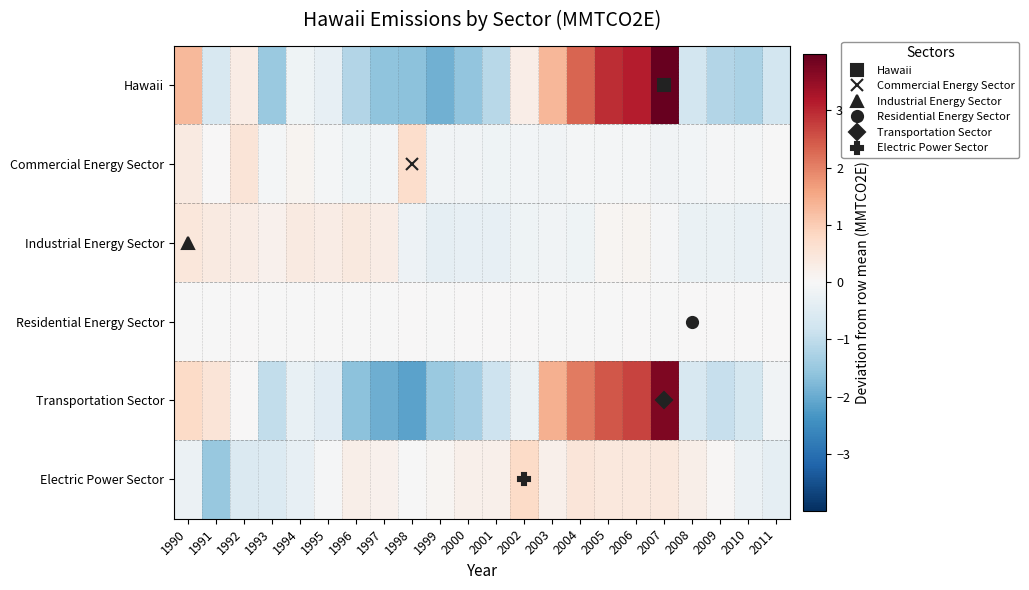

Count the number of data series in this chart.

6